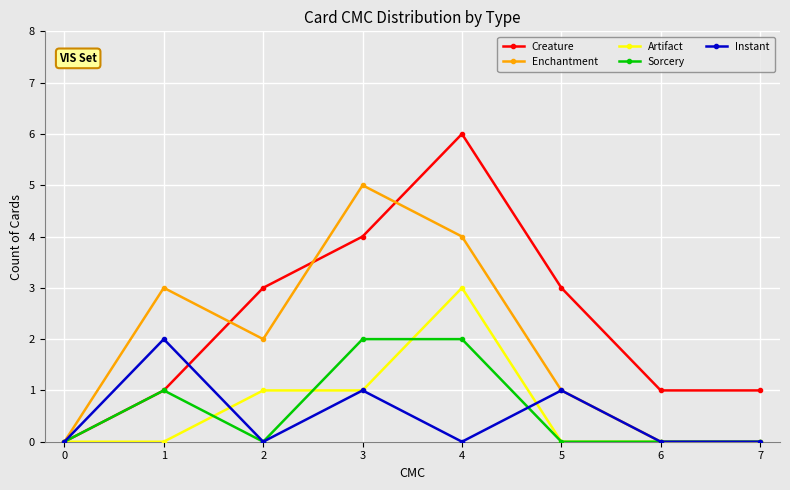

True or false: Artifact has more than 0 points higher than both neighbors.

True